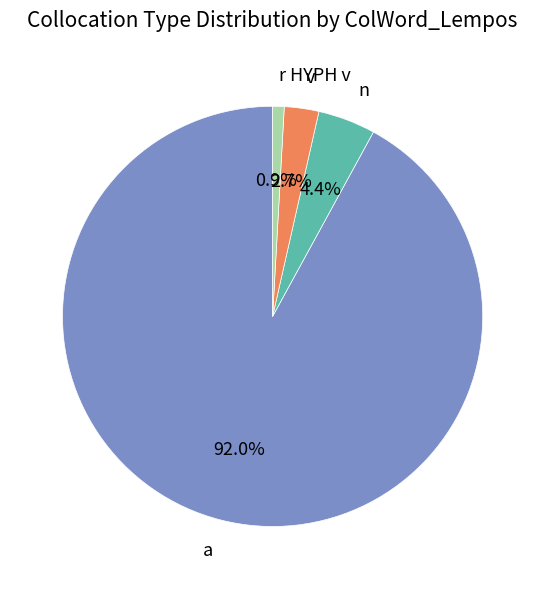

To the nearest percent, what is the difference between the largest and smallest slice percentages?

91%